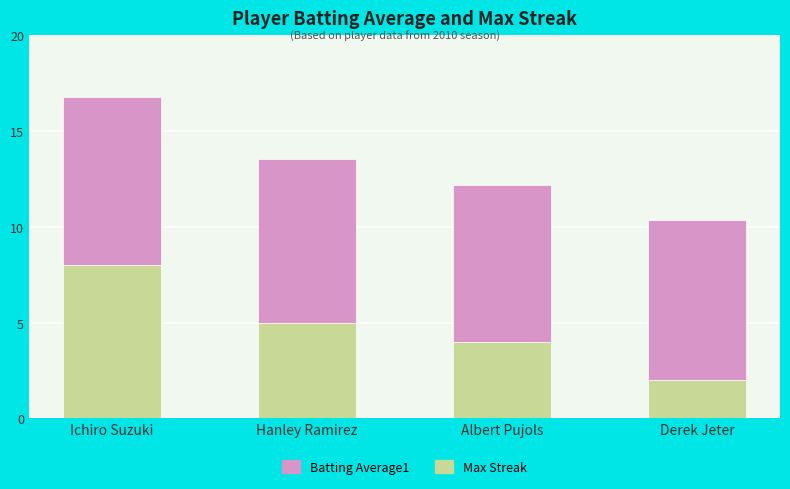

What is the minimum value for Max Streak?

2.0